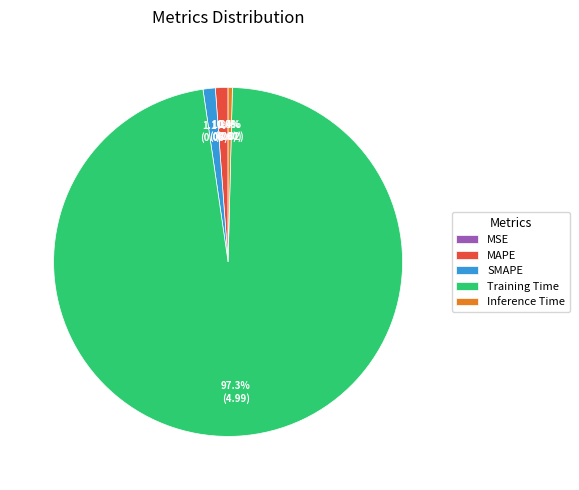

Does any single category account for the majority?

Yes